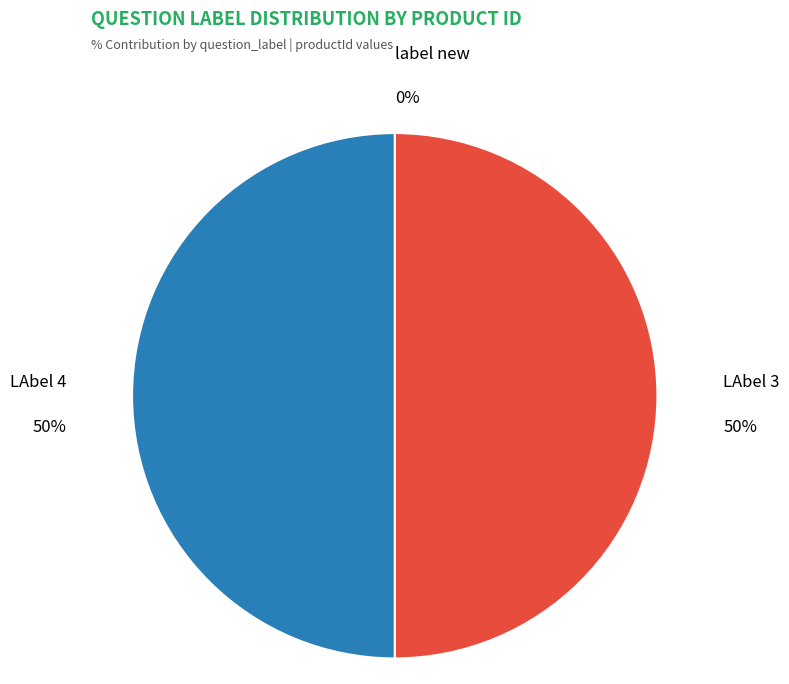

To the nearest percent, what is the difference between the largest and smallest slice percentages?

50%